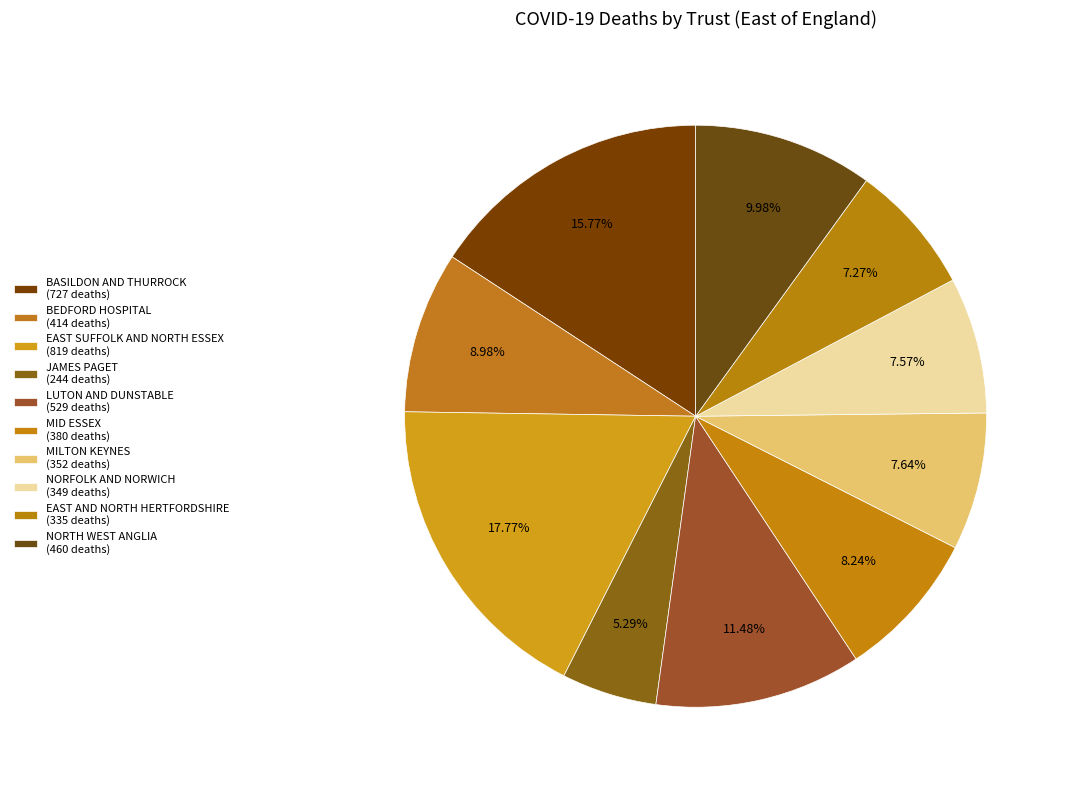

To the nearest percent, what is the average slice percentage?

10%